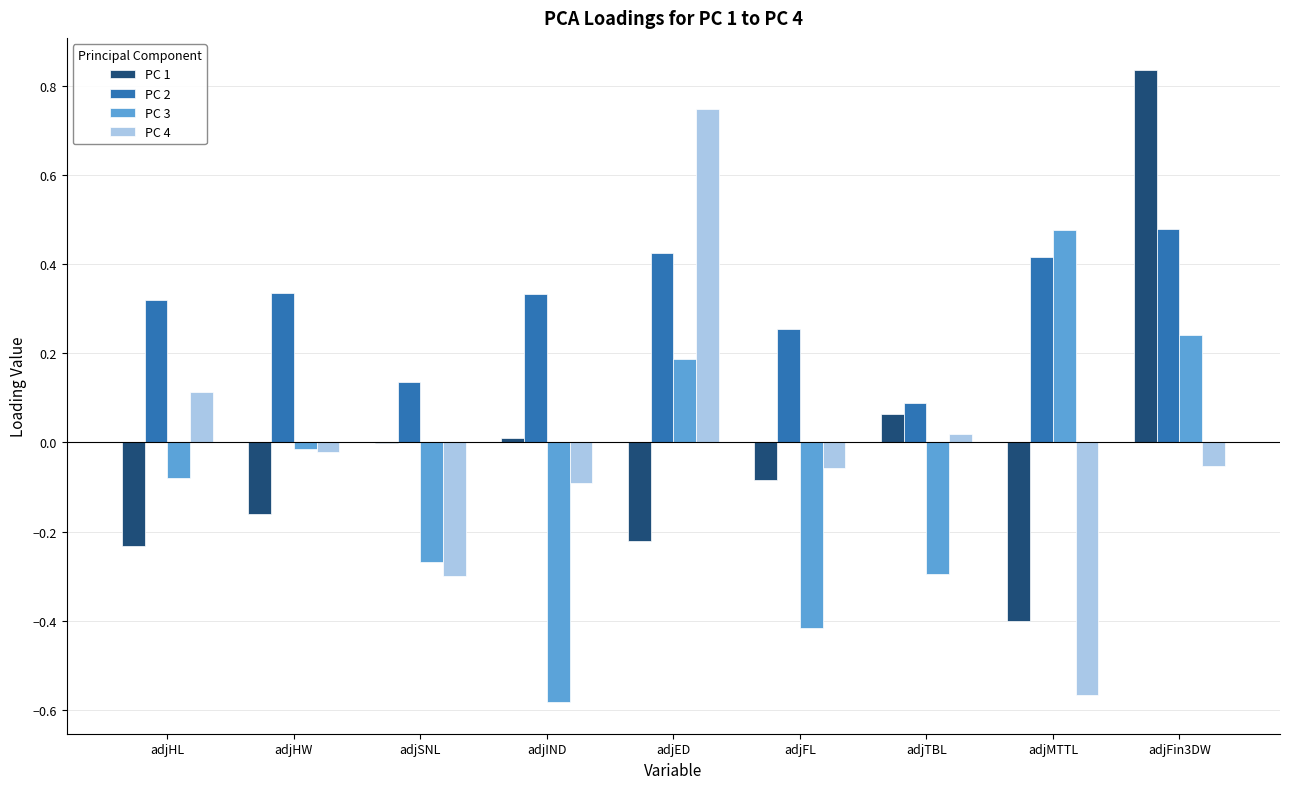

At which label does PC 1 reach its peak?

adjFin3DW